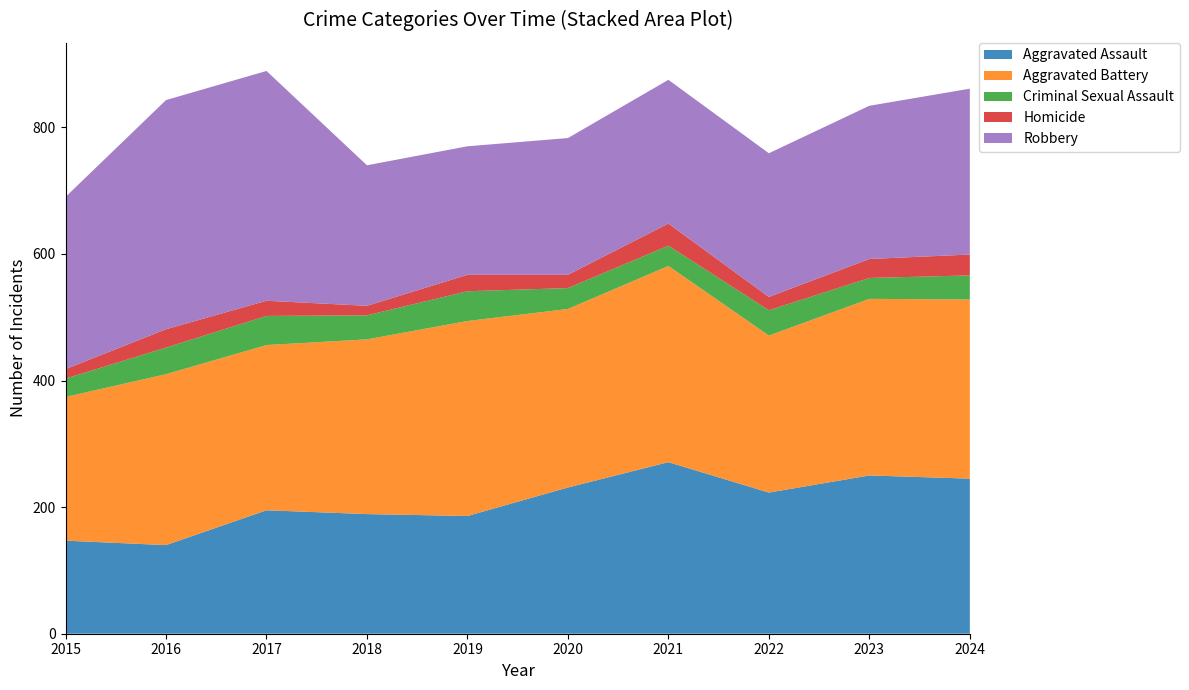

Reading right to left, what are all the values shown in this chart?

Aggravated Assault: 2024=245	2023=250	2022=223	2021=271	2020=231	2019=186	2018=189	2017=195	2016=140	2015=147
Aggravated Battery: 2024=283	2023=279	2022=248	2021=310	2020=282	2019=308	2018=276	2017=261	2016=270	2015=227
Criminal Sexual Assault: 2024=38	2023=33	2022=40	2021=32	2020=33	2019=47	2018=38	2017=46	2016=42	2015=29
Homicide: 2024=33	2023=30	2022=21	2021=35	2020=21	2019=26	2018=15	2017=24	2016=29	2015=15
Robbery: 2024=262	2023=242	2022=227	2021=227	2020=216	2019=203	2018=222	2017=363	2016=362	2015=272